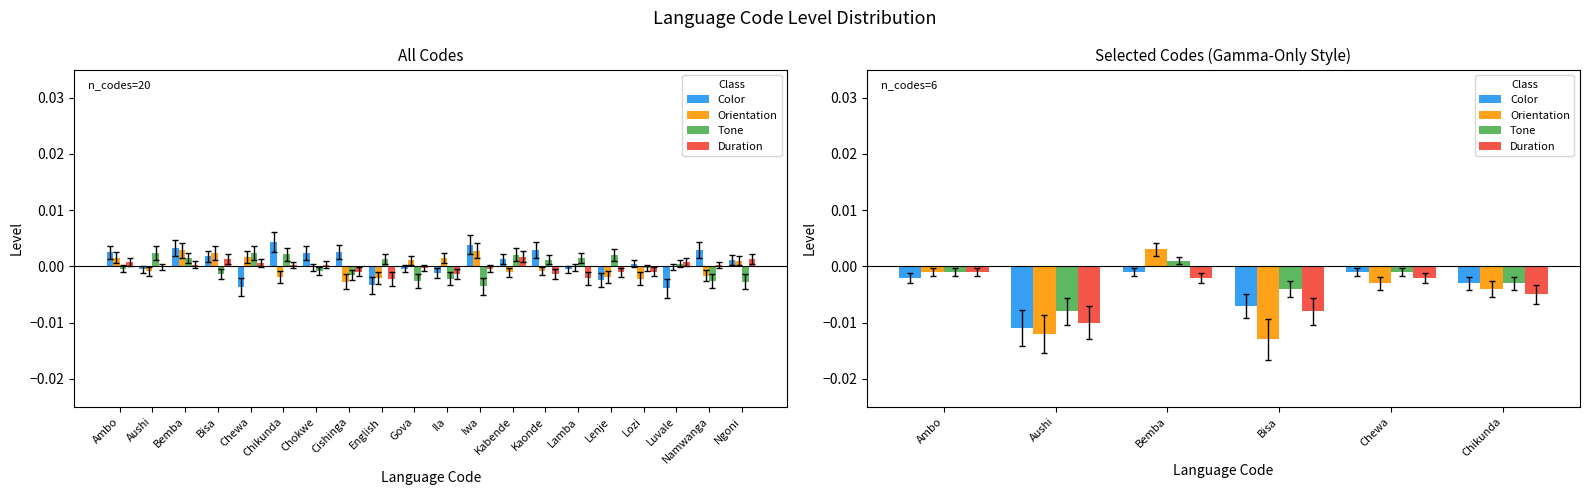

Which series has the largest range (max minus min)?

Orientation